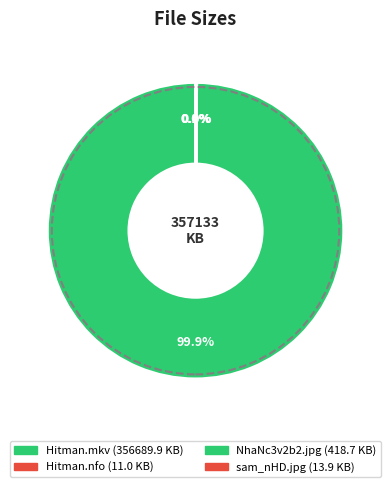

How many slices are in this pie chart?

4